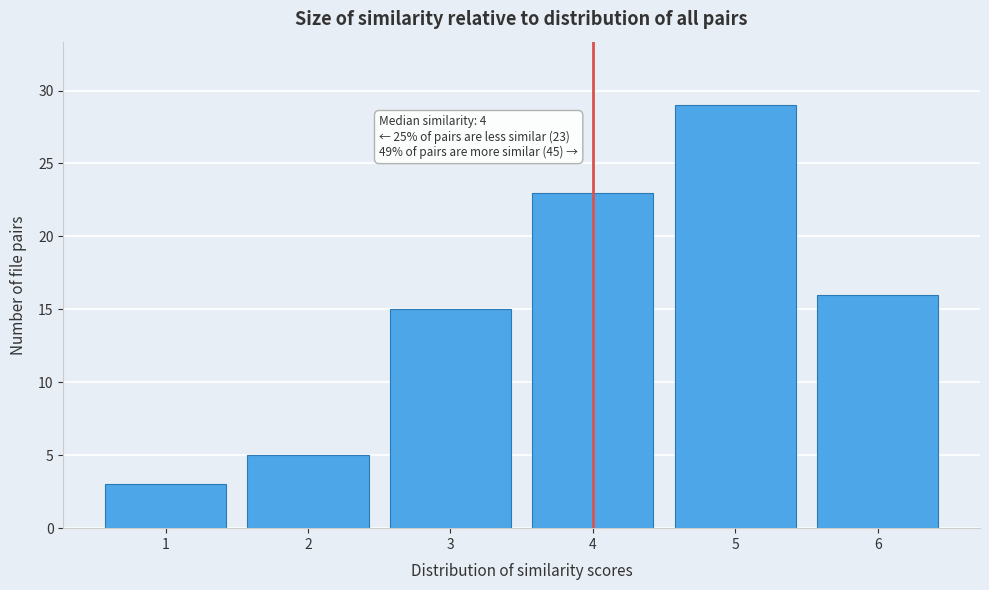

Which range on the x-axis has the tallest bar?

4.5 to 5.5